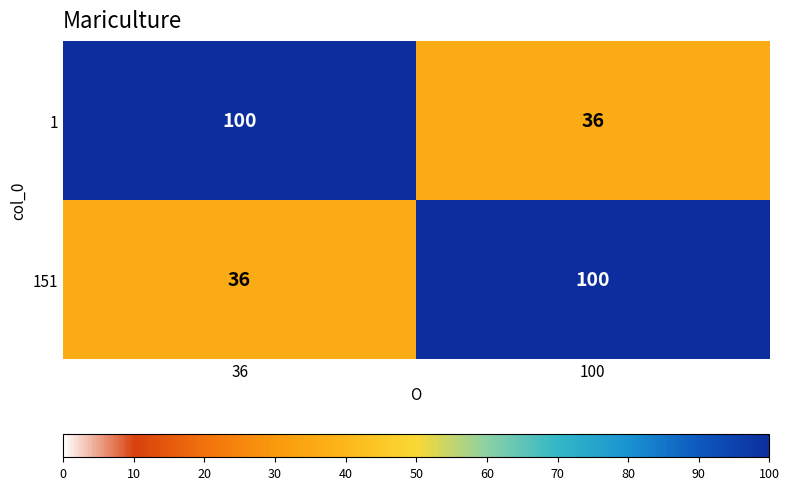

Is it true that 1 equals 22 at 100?

False